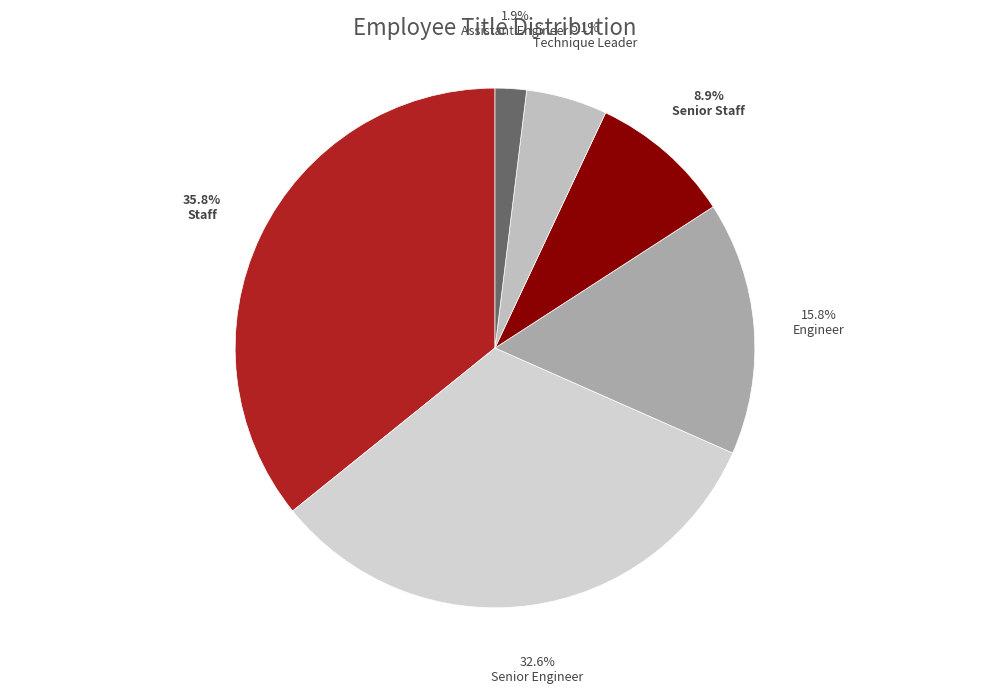

What is the largest slice in the pie chart?

Staff